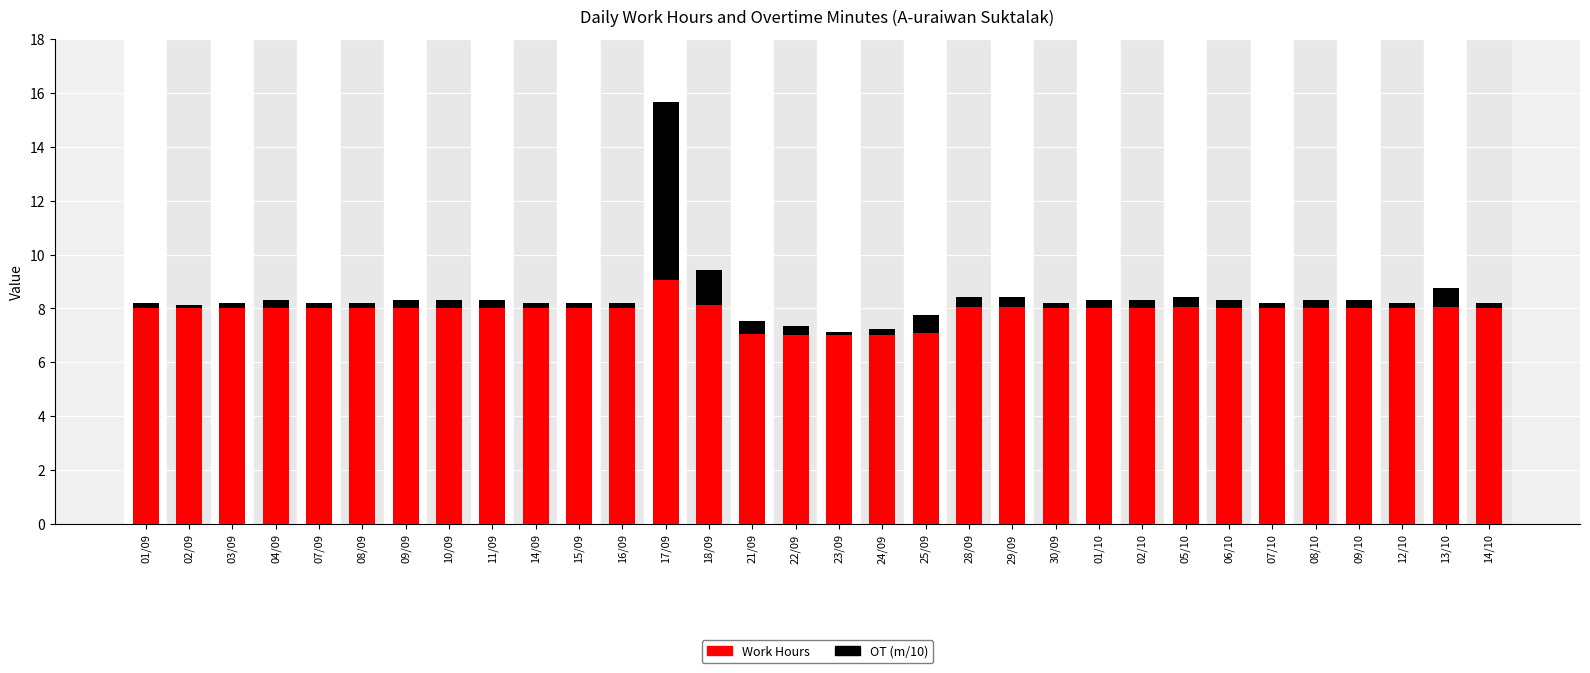

How many bars are there in total?

32